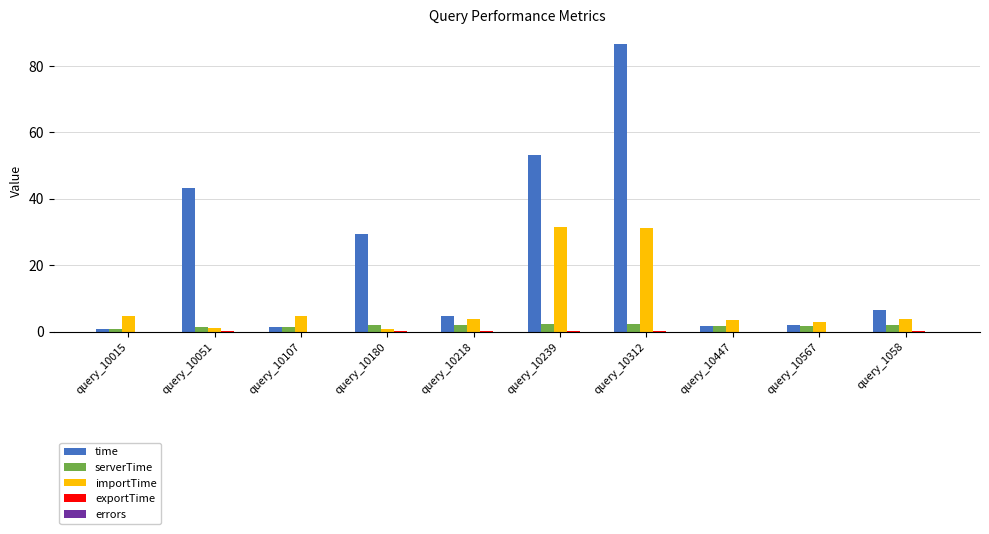

What is the maximum value shown in the chart?

86.7